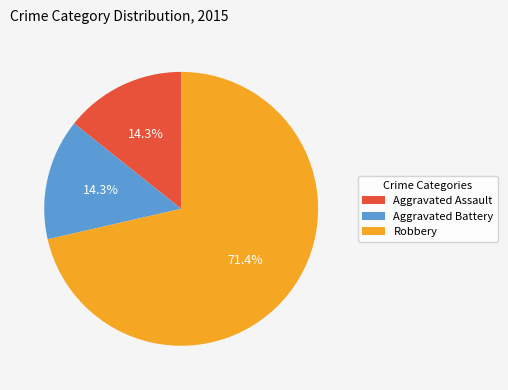

Which slice is the largest?

Robbery